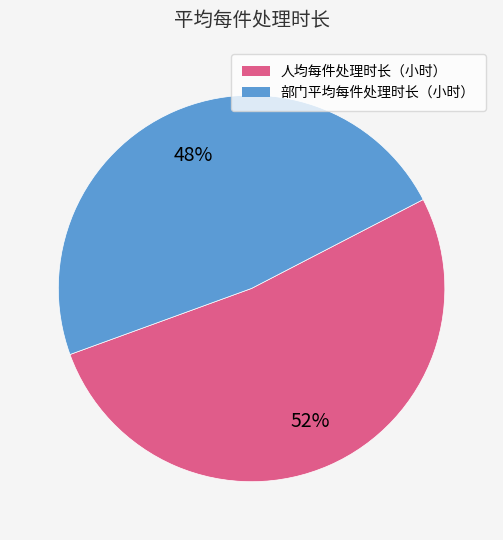

How many slices are in this pie chart?

2